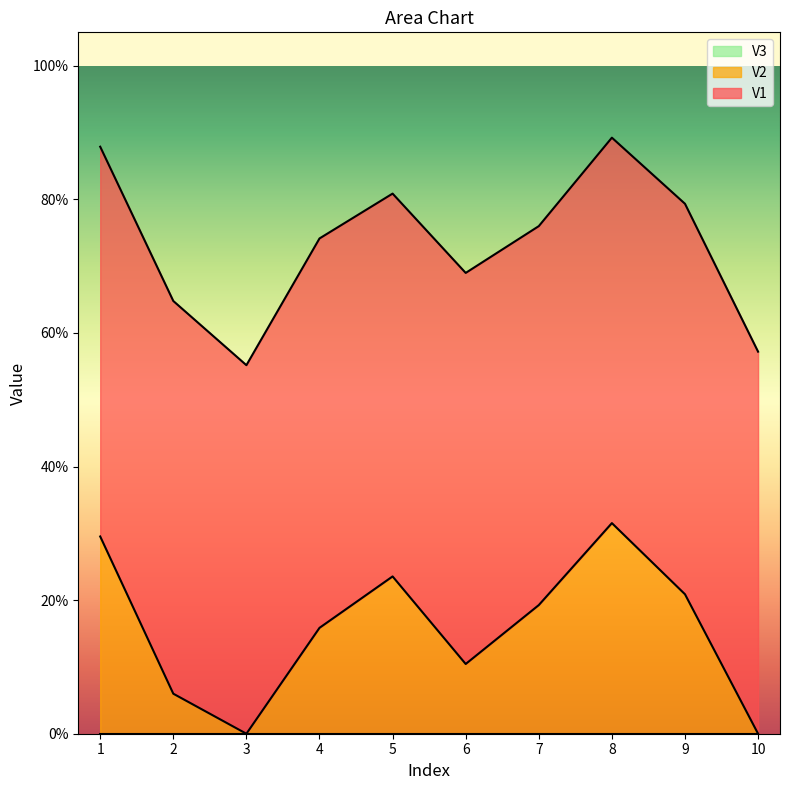

How many lines are shown in the chart?

3